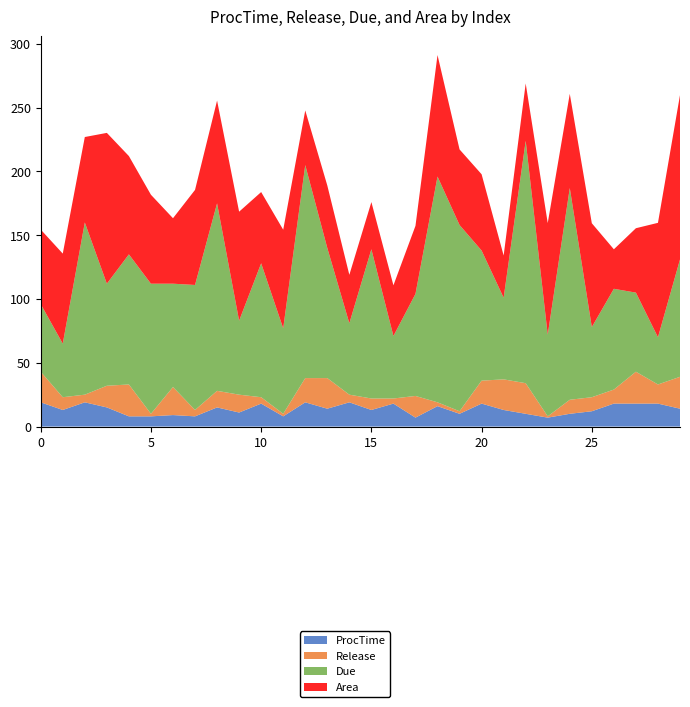

Reading left to right, what are all the values shown in this chart?

Area: 0=58.5	1=70.6	2=67.0	3=118.2	4=77.1	5=69.7	6=51.3	7=74.5	8=80.6	9=85.5	10=55.9	11=77.3	12=42.8	13=49.0	14=38.0	15=37.0	16=39.7	17=53.4	18=95.3	19=59.3	20=59.8	21=33.1	22=45.0	23=87.5	24=73.8	25=81.4	26=31.0	27=50.5	28=89.7	29=128.9
Due: 0=53.0	1=42.0	2=135.0	3=80.0	4=102.0	5=102.0	6=81.0	7=98.0	8=147.0	9=58.0	10=105.0	11=67.0	12=167.0	13=102.0	14=56.0	15=117.0	16=49.0	17=80.0	18=177.0	19=146.0	20=102.0	21=64.0	22=190.0	23=64.0	24=166.0	25=55.0	26=79.0	27=62.0	28=37.0	29=92.0
Release: 0=24.0	1=10.0	2=6.0	3=17.0	4=25.0	5=2.0	6=22.0	7=5.0	8=13.0	9=14.0	10=5.0	11=2.0	12=19.0	13=24.0	14=6.0	15=9.0	16=4.0	17=17.0	18=3.0	19=2.0	20=18.0	21=24.0	22=24.0	23=1.0	24=11.0	25=11.0	26=11.0	27=25.0	28=15.0	29=25.0
ProcTime: 0=19.0	1=13.0	2=19.0	3=15.0	4=8.0	5=8.0	6=9.0	7=8.0	8=15.0	9=11.0	10=18.0	11=8.0	12=19.0	13=14.0	14=19.0	15=13.0	16=18.0	17=7.0	18=16.0	19=10.0	20=18.0	21=13.0	22=10.0	23=7.0	24=10.0	25=12.0	26=18.0	27=18.0	28=18.0	29=14.0